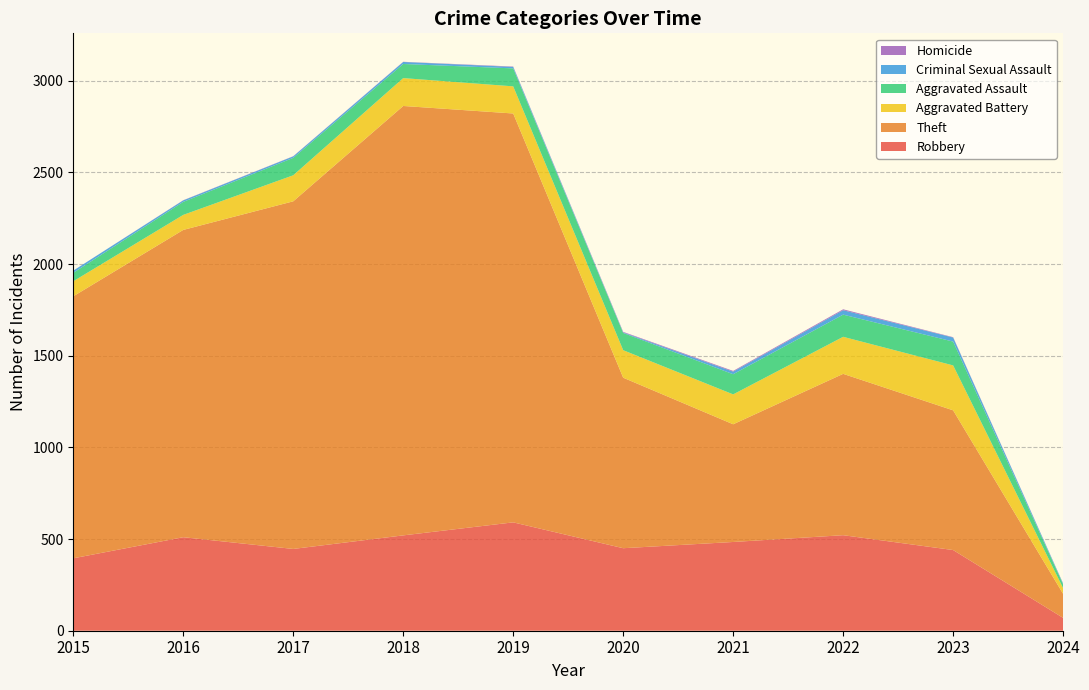

Reading left to right, transcribe all the data shown in this chart.

Robbery: 2015=395	2016=510	2017=446	2018=520	2019=591	2020=450	2021=484	2022=521	2023=440	2024=70
Theft: 2015=1429	2016=1676	2017=1896	2018=2342	2019=2230	2020=930	2021=642	2022=880	2023=762	2024=131
Aggravated Battery: 2015=82	2016=82	2017=142	2018=152	2019=148	2020=150	2021=163	2022=202	2023=245	2024=31
Aggravated Assault: 2015=46	2016=71	2017=95	2018=77	2019=98	2020=94	2021=110	2022=121	2023=130	2024=21
Criminal Sexual Assault: 2015=12	2016=8	2017=8	2018=11	2019=8	2020=3	2021=14	2022=24	2023=22	2024=4
Homicide: 2015=0	2016=1	2017=1	2018=1	2019=2	2020=3	2021=4	2022=5	2023=2	2024=1